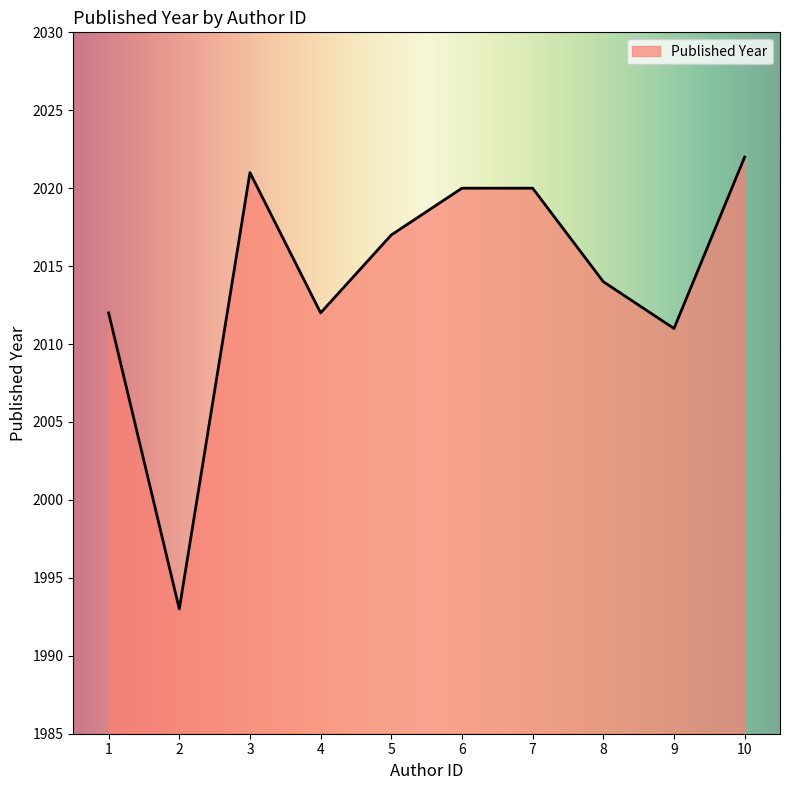

How many lines are shown in the chart?

1